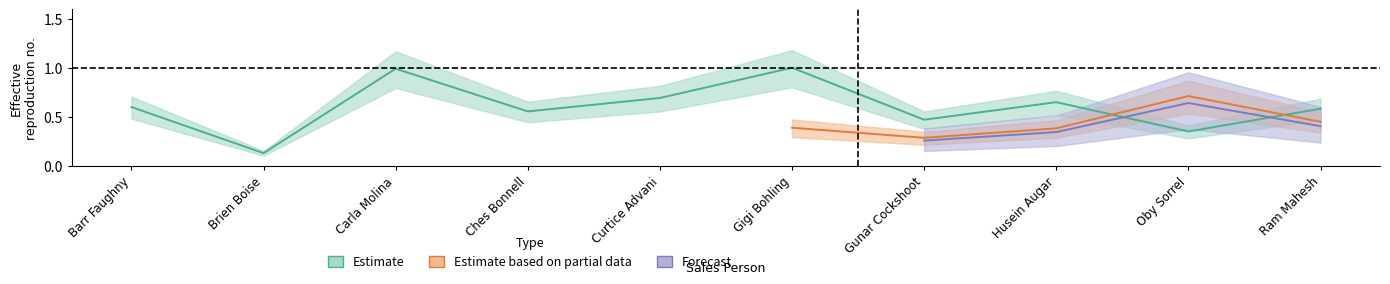

Which category has the highest value across all series?

Gigi Bohling